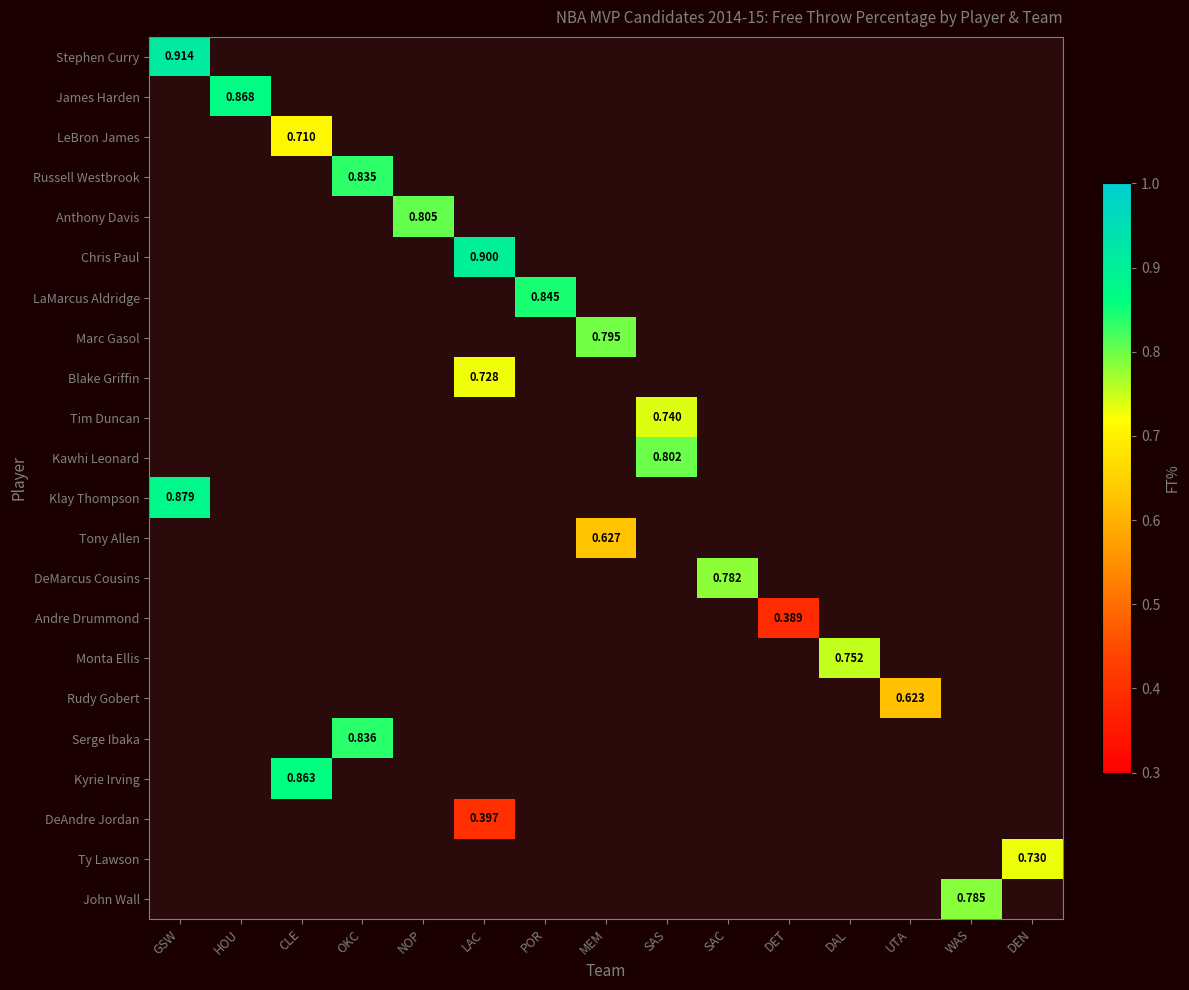

Is the value of James Harden at MEM greater than the value of Chris Paul at DET?

No